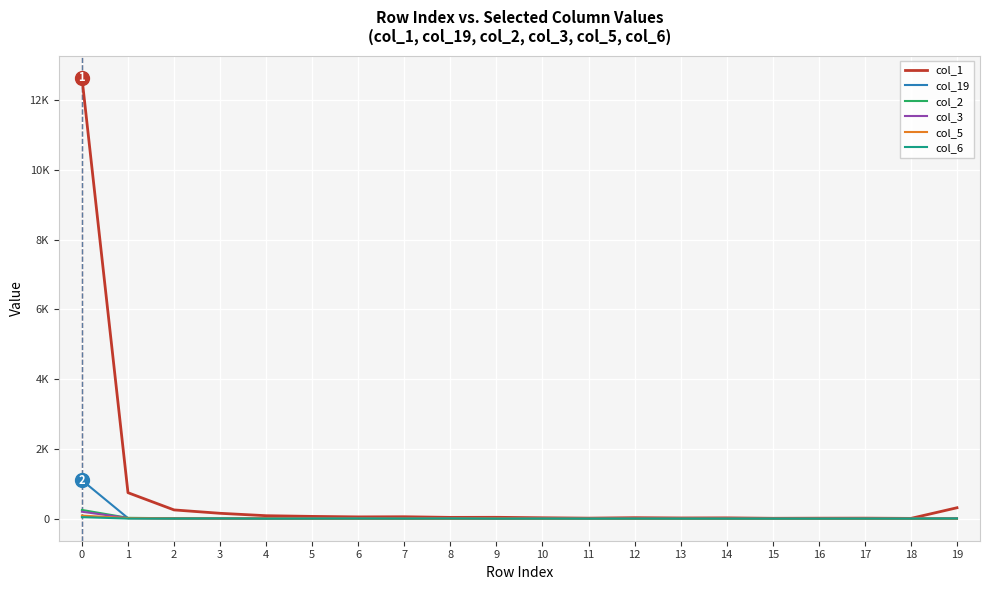

What are all the series names shown in the legend?

col_1, col_19, col_2, col_3, col_5, col_6